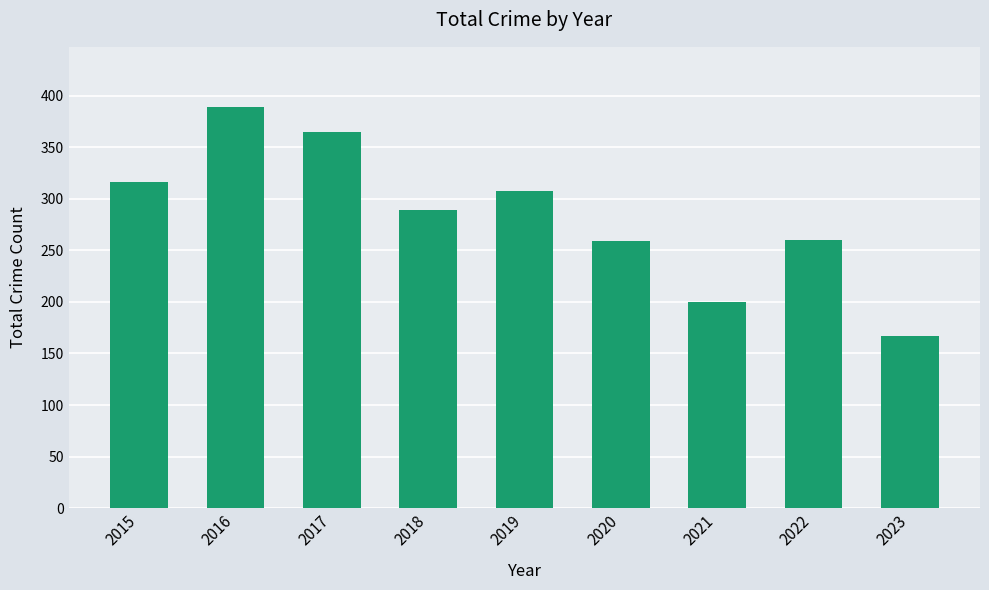

At which label does the data first exceed 289?

2015